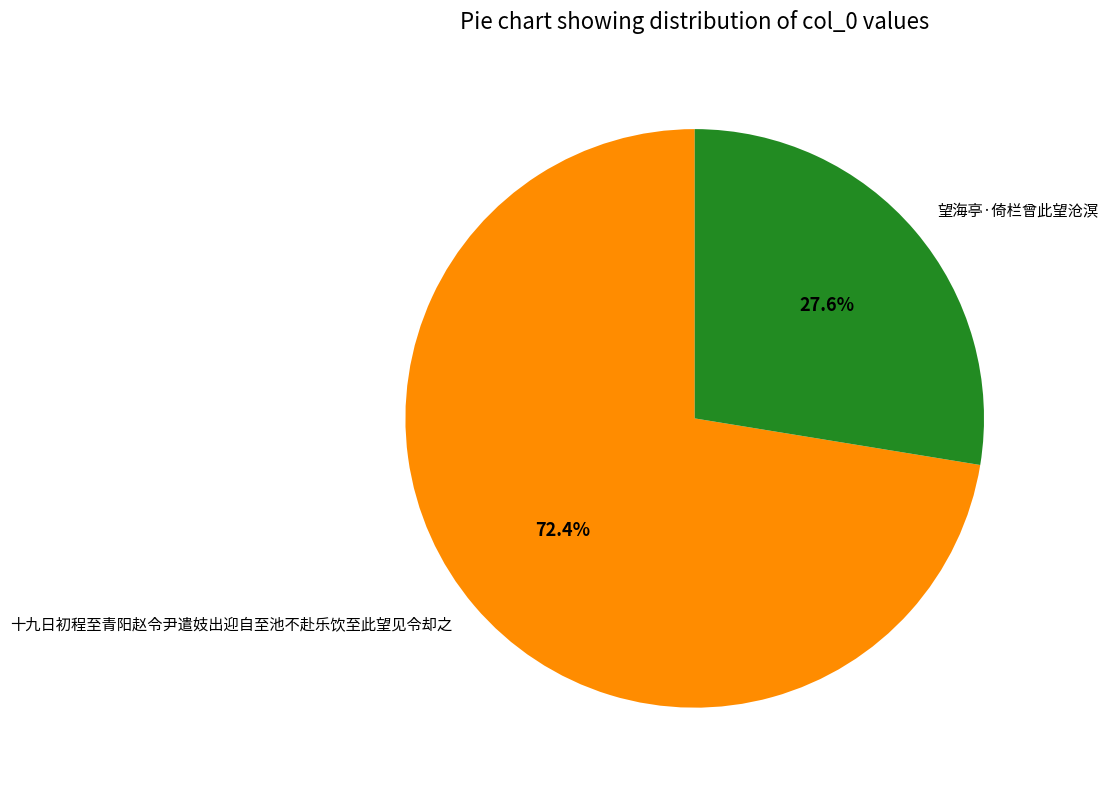

Rank the categories by value from lowest to highest.

望海亭·倚栏曾此望沧溟, 十九日初程至青阳赵令尹遣妓出迎自至池不赴乐饮至此望见令却之